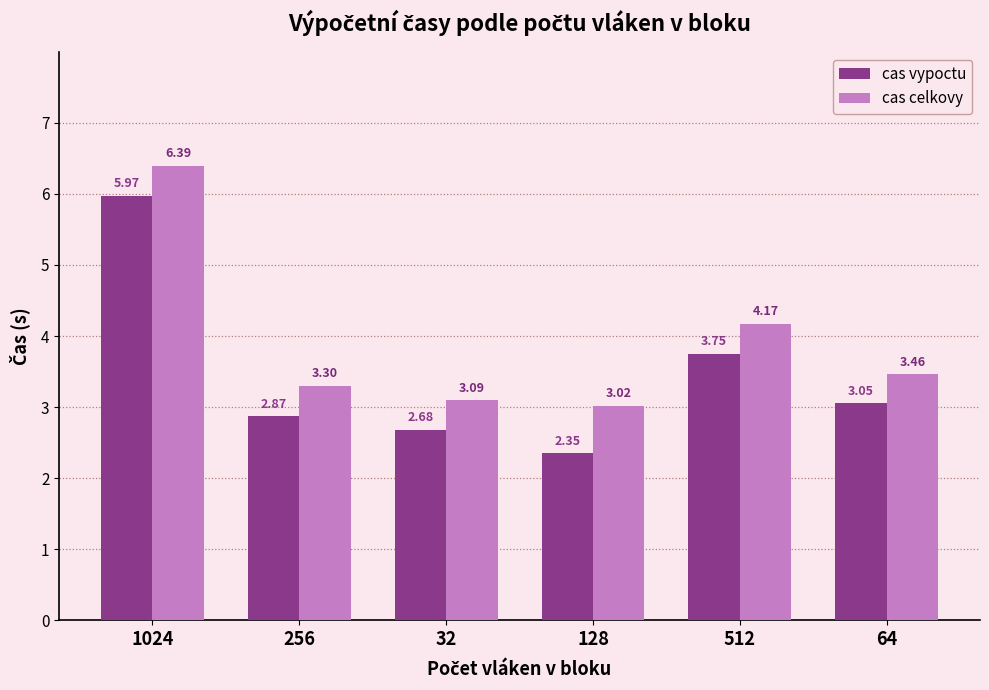

List the series in order of their overall mean, lowest first.

cas vypoctu, cas celkovy